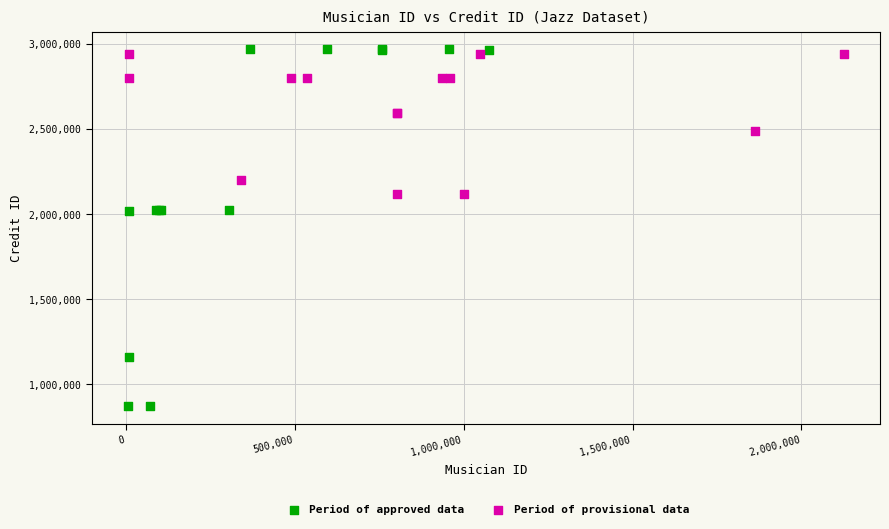

Which series has the widest spread of Y values?

Period of approved data